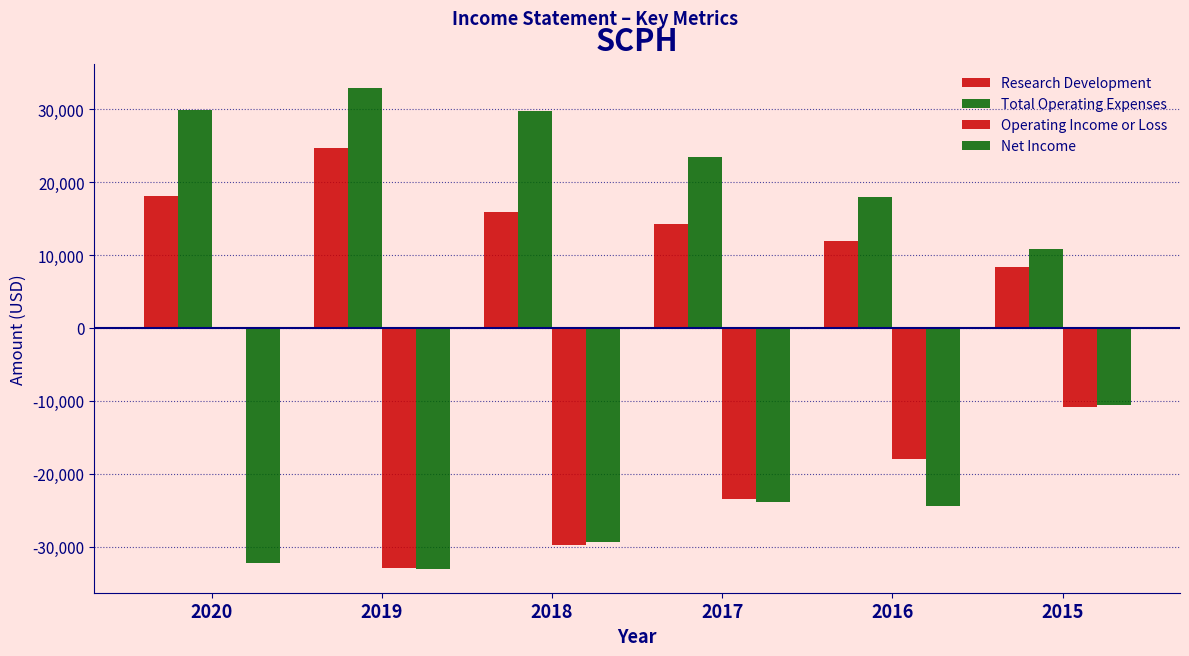

How many groups of bars are there?

6